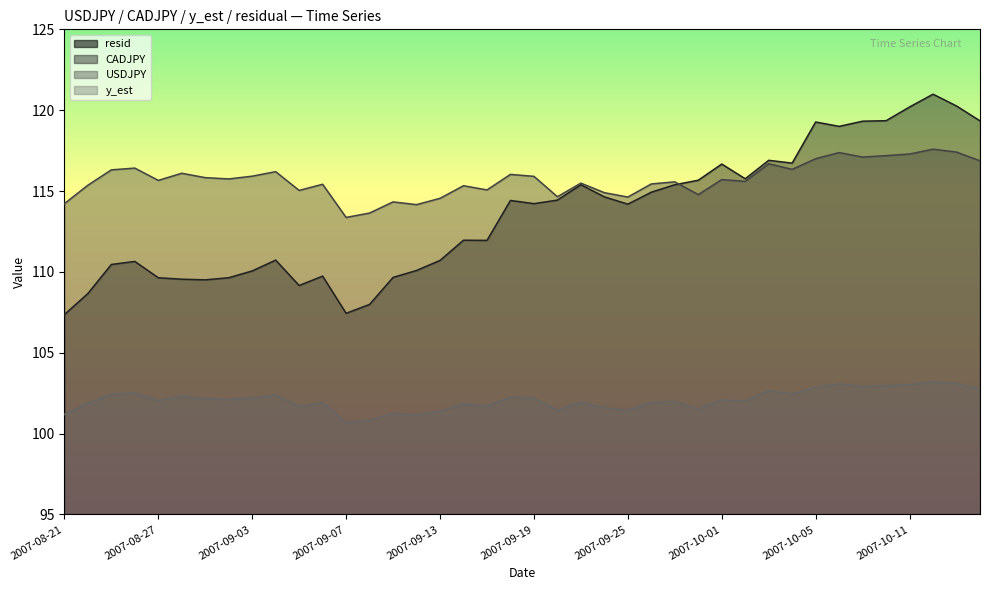

True or false: resid and CADJPY cross at least once.

False